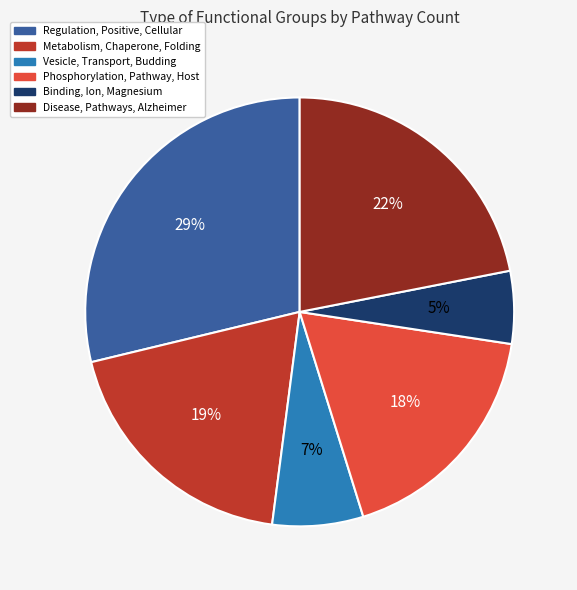

To the nearest percent, what is the combined percentage of Vesicle, Transport, Budding and Metabolism, Chaperone, Folding?

26%